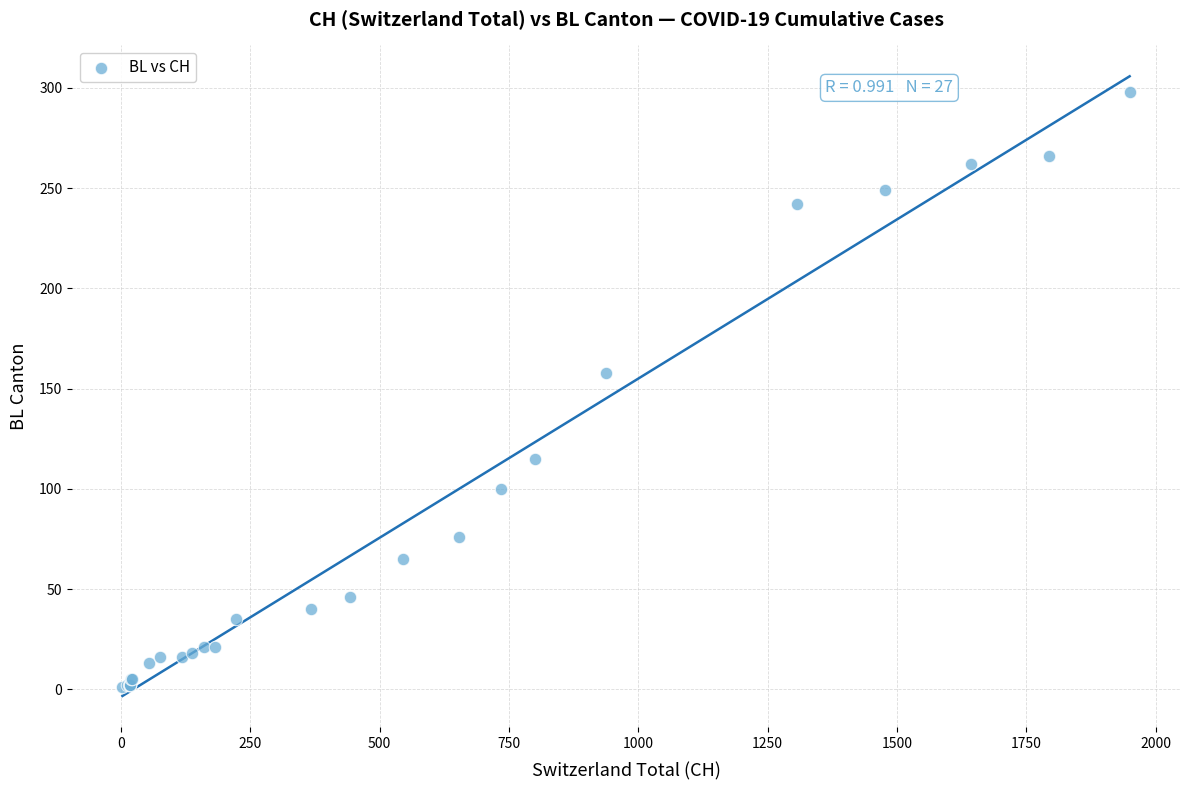

What Y value in the scatter plot is closest to 149?

158